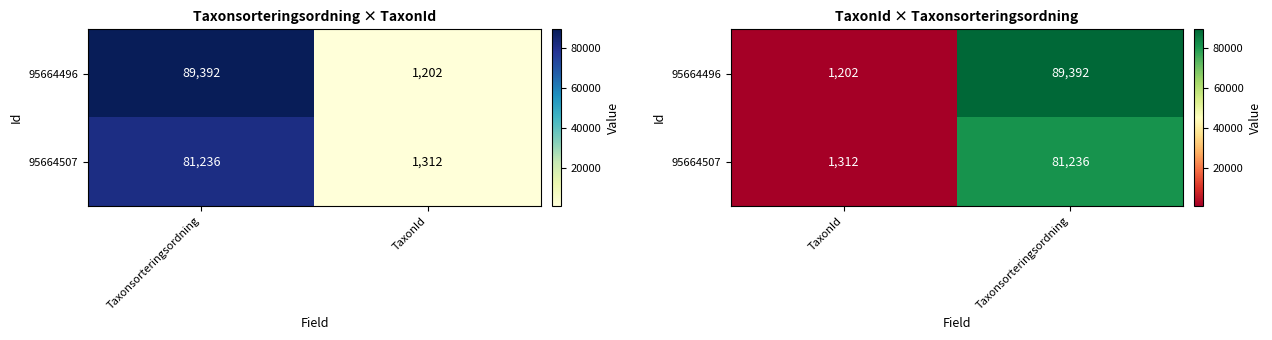

The value of 95664496 at Taxonsorteringsordning is 30684. True or false?

False